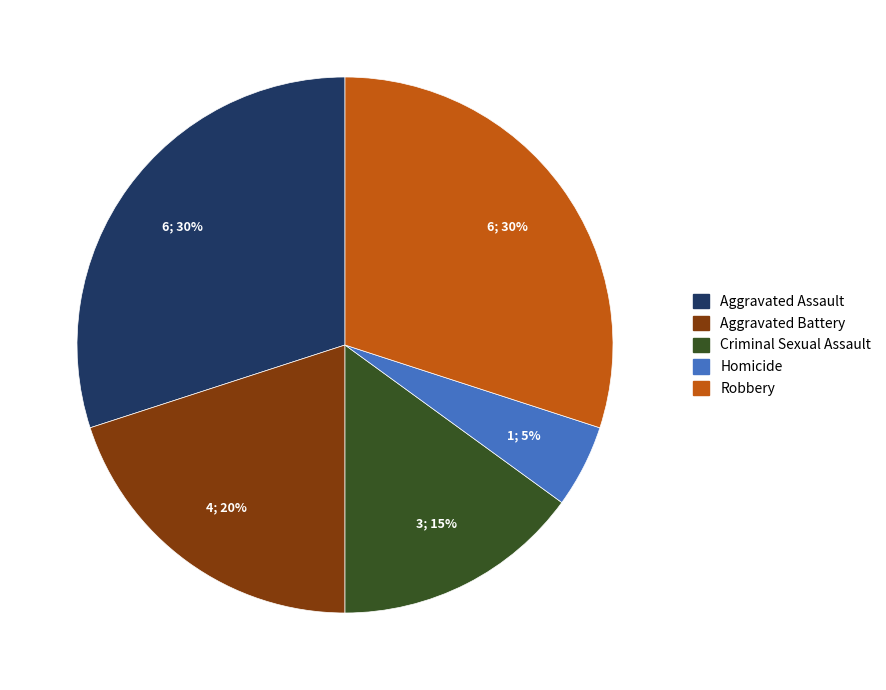

Is Aggravated Assault the majority of the pie?

No